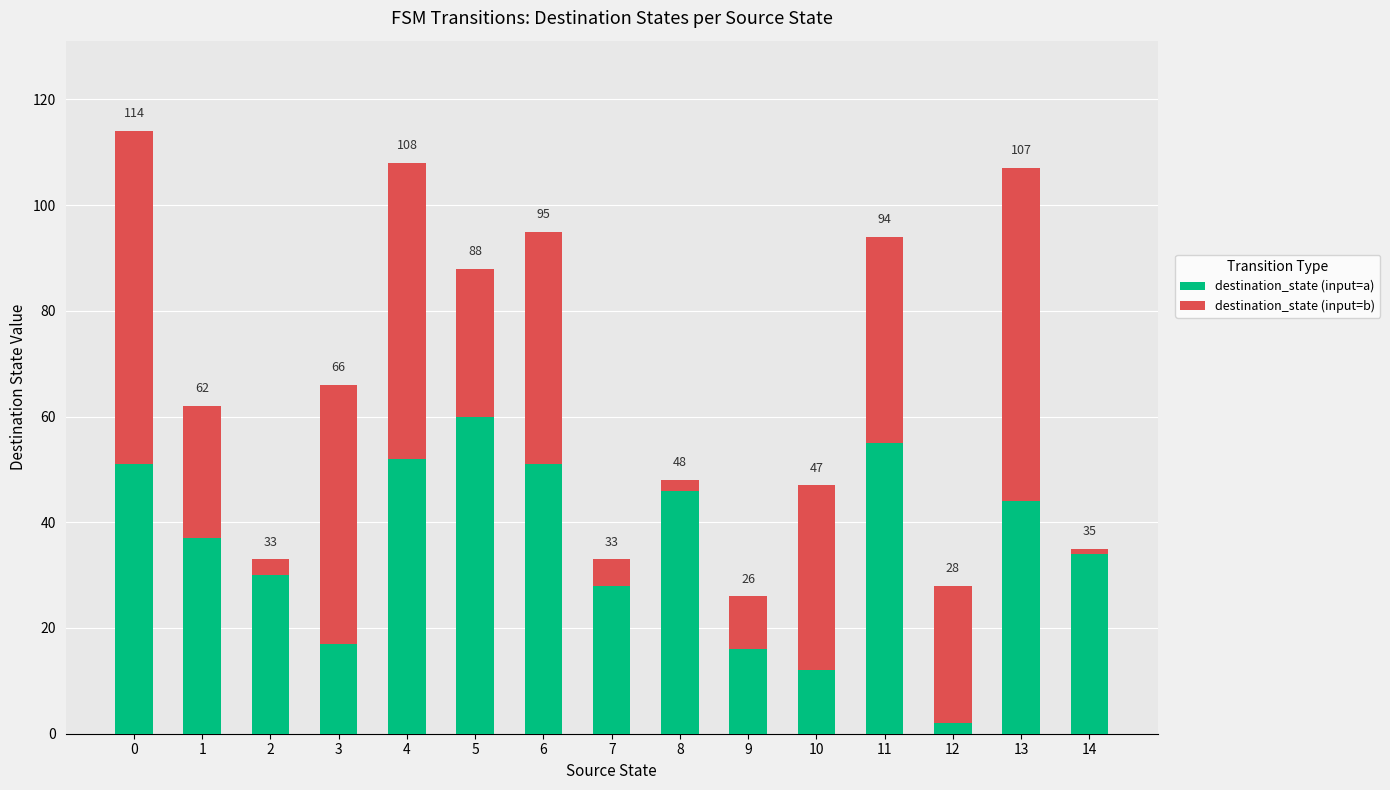

Read the destination_state (input=a) value at 4.

52